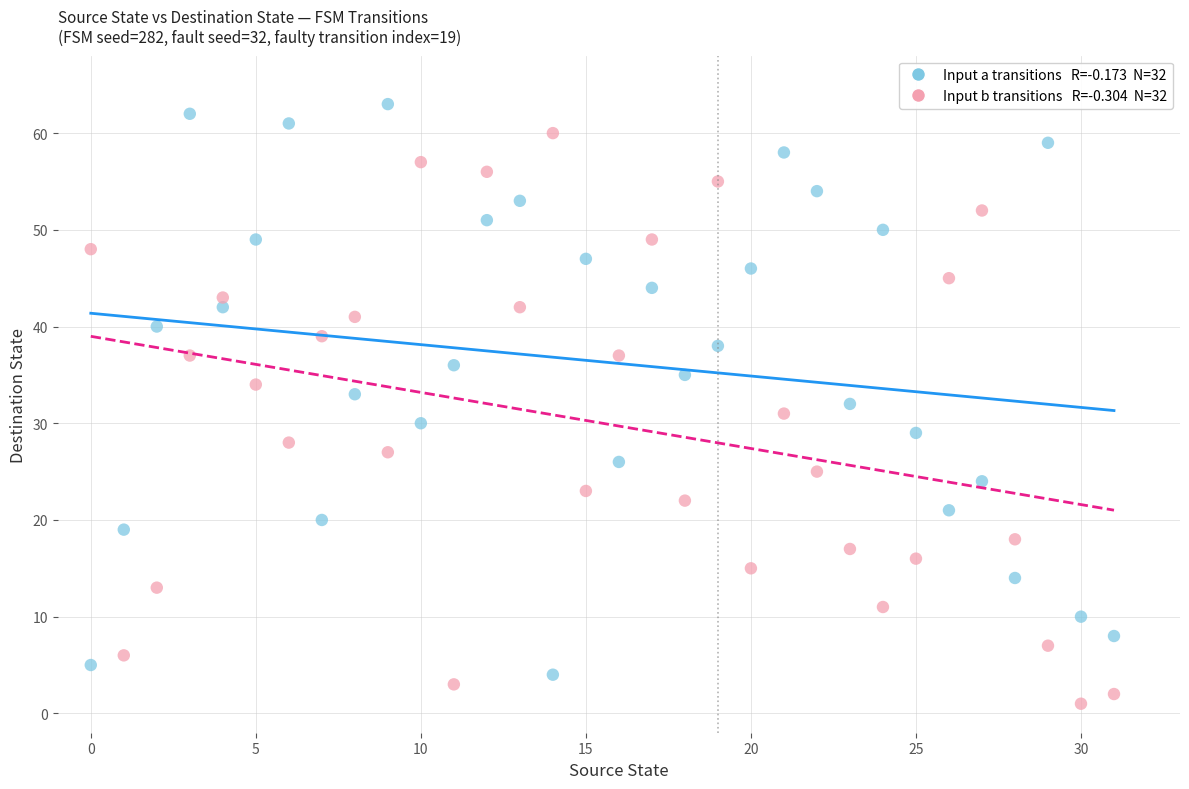

Across all data points, what is the range of Y values (max minus min)?

62